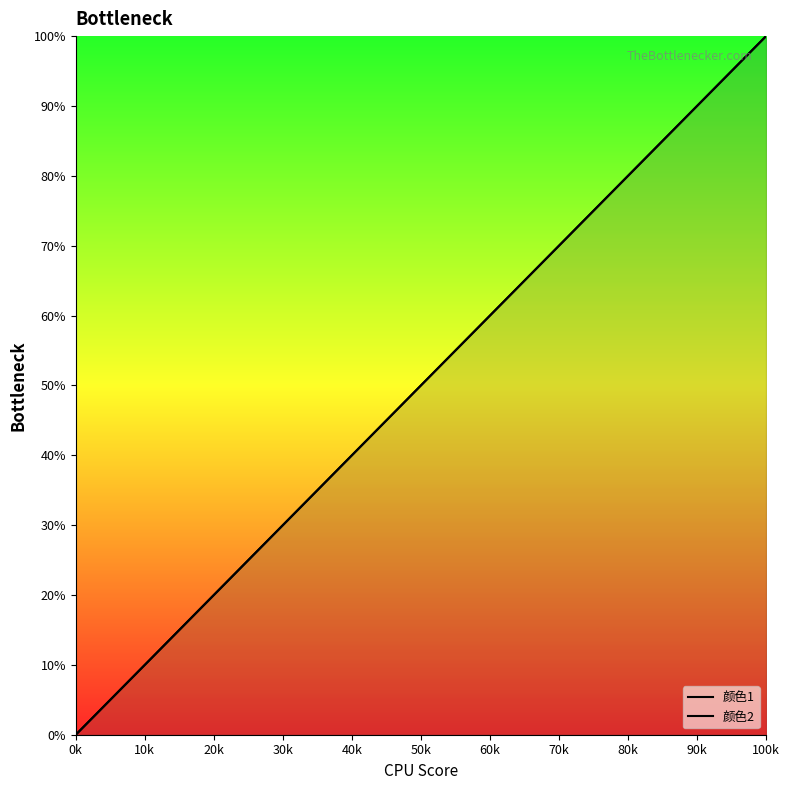

Which series has the largest range (max minus min)?

颜色1